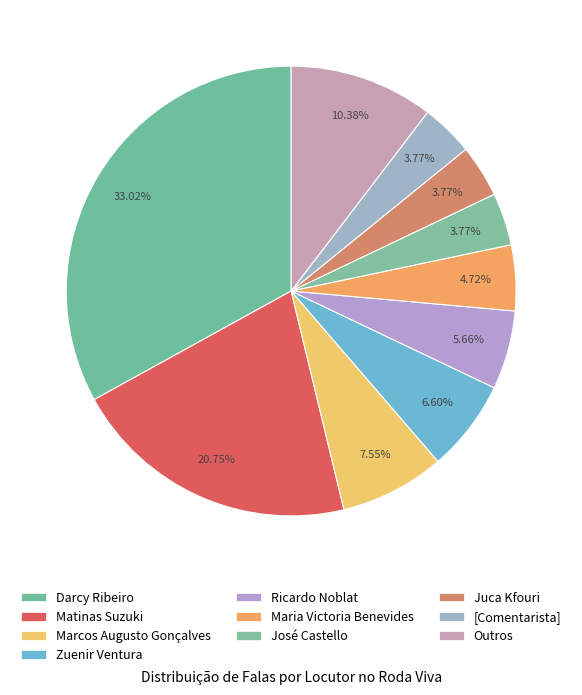

Rank the categories by value from highest to lowest.

Darcy Ribeiro, Matinas Suzuki, Outros, Marcos Augusto Gonçalves, Zuenir Ventura, Ricardo Noblat, Maria Victoria Benevides, José Castello, Juca Kfouri, [Comentarista]